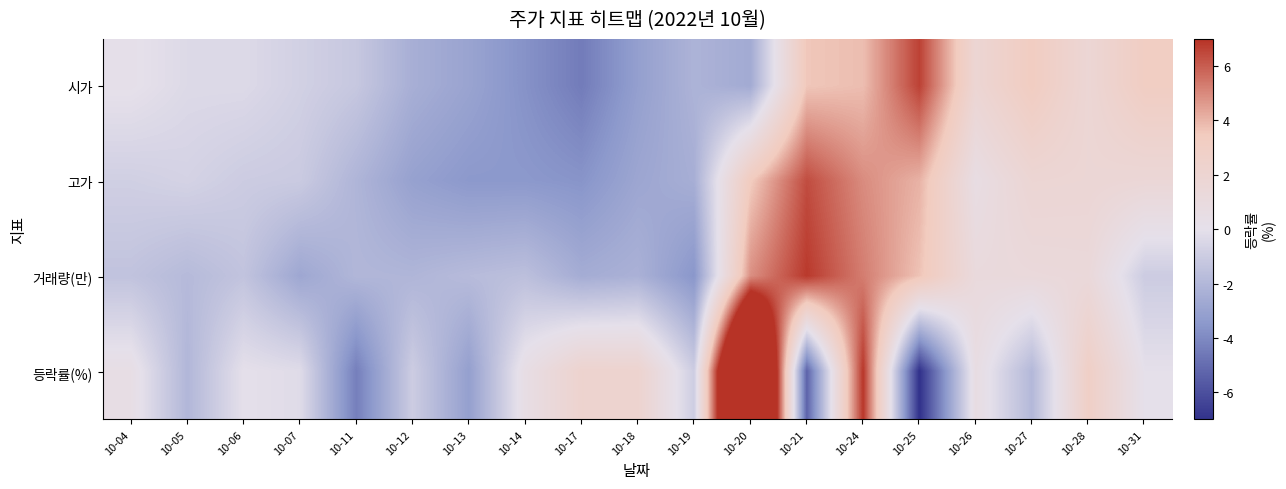

Reading left to right, list all the values displayed in this chart.

시가: 10-04=0.1	10-05=-0.3	10-06=-0.3	10-07=-0.8	10-11=-1.2	10-12=-2.4	10-13=-3.0	10-14=-3.7	10-17=-4.5	10-18=-3.2	10-19=-2.2	10-20=-2.6	10-21=3.6	10-24=3.8	10-25=6.6	10-26=1.8	10-27=3.3	10-28=1.7	10-31=3.2
고가: 10-04=-0.8	10-05=-0.7	10-06=-1.0	10-07=-1.1	10-11=-2.1	10-12=-3.1	10-13=-3.5	10-14=-3.5	10-17=-3.6	10-18=-2.8	10-19=-2.4	10-20=3.4	10-21=6.4	10-24=4.9	10-25=4.1	10-26=0.6	10-27=1.8	10-28=1.7	10-31=1.6
거래량(만): 10-04=-1.4	10-05=-1.9	10-06=-1.4	10-07=-2.8	10-11=-2.0	10-12=-2.1	10-13=-1.8	10-14=-1.6	10-17=-2.5	10-18=-2.3	10-19=-3.6	10-20=4.9	10-21=6.8	10-24=5.3	10-25=3.7	10-26=1.1	10-27=1.2	10-28=1.3	10-31=-1.0
등락률(%): 10-04=0.5	10-05=-2.0	10-06=0.0	10-07=-0.2	10-11=-4.4	10-12=-1.0	10-13=-3.2	10-14=0.5	10-17=2.2	10-18=2.2	10-19=-1.0	10-20=18.1	10-21=-5.3	10-24=6.9	10-25=-7.1	10-26=0.7	10-27=-1.9	10-28=2.9	10-31=0.0